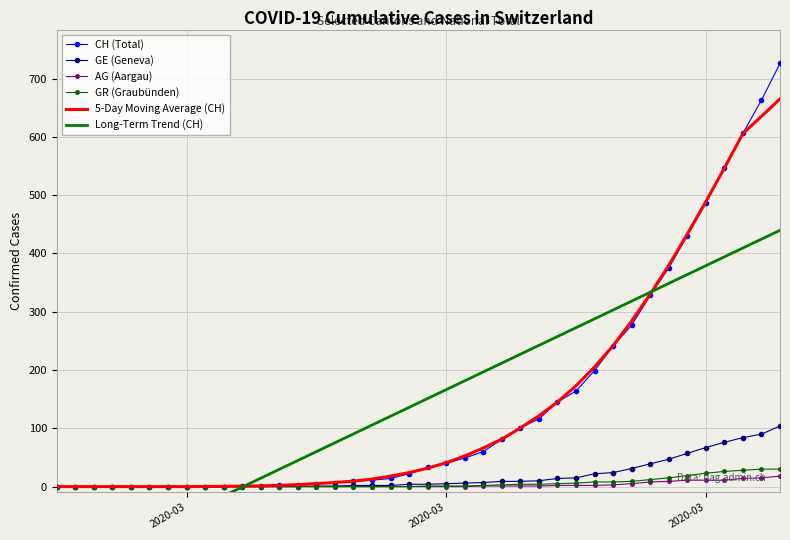

What value does the GE (Geneva) series have at 2020-03?

5.0